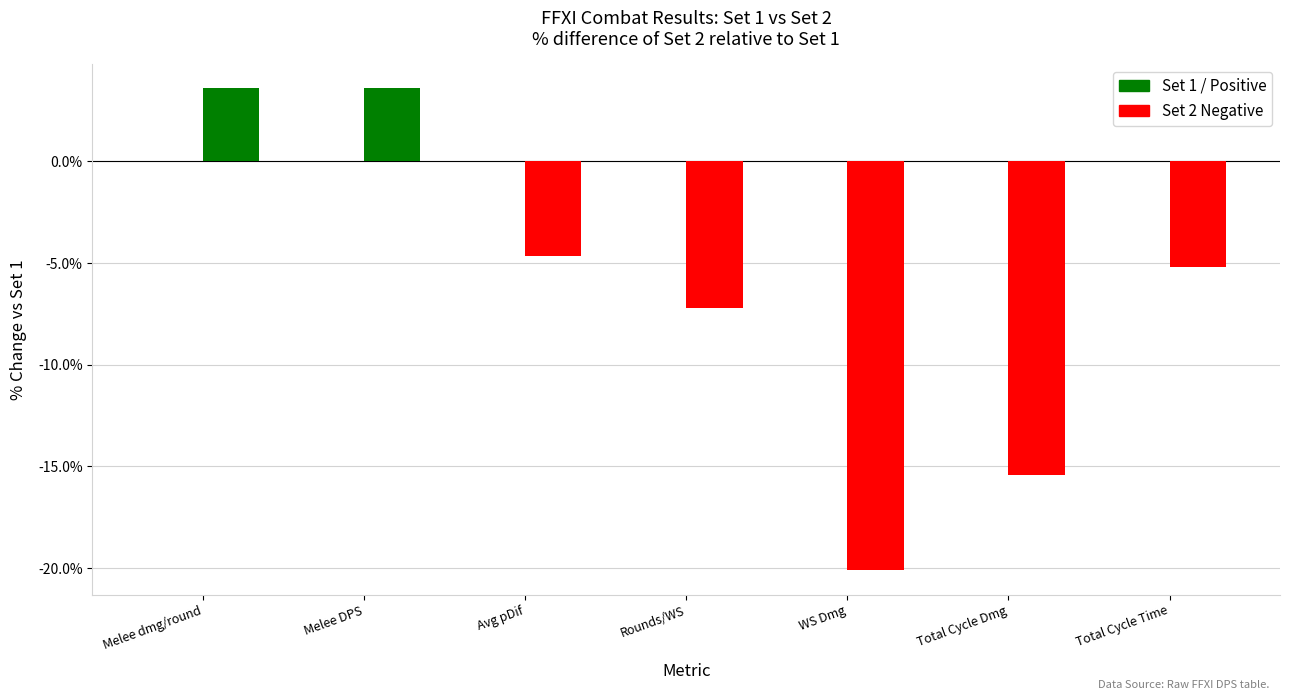

Does the chart contain any negative values?

Yes